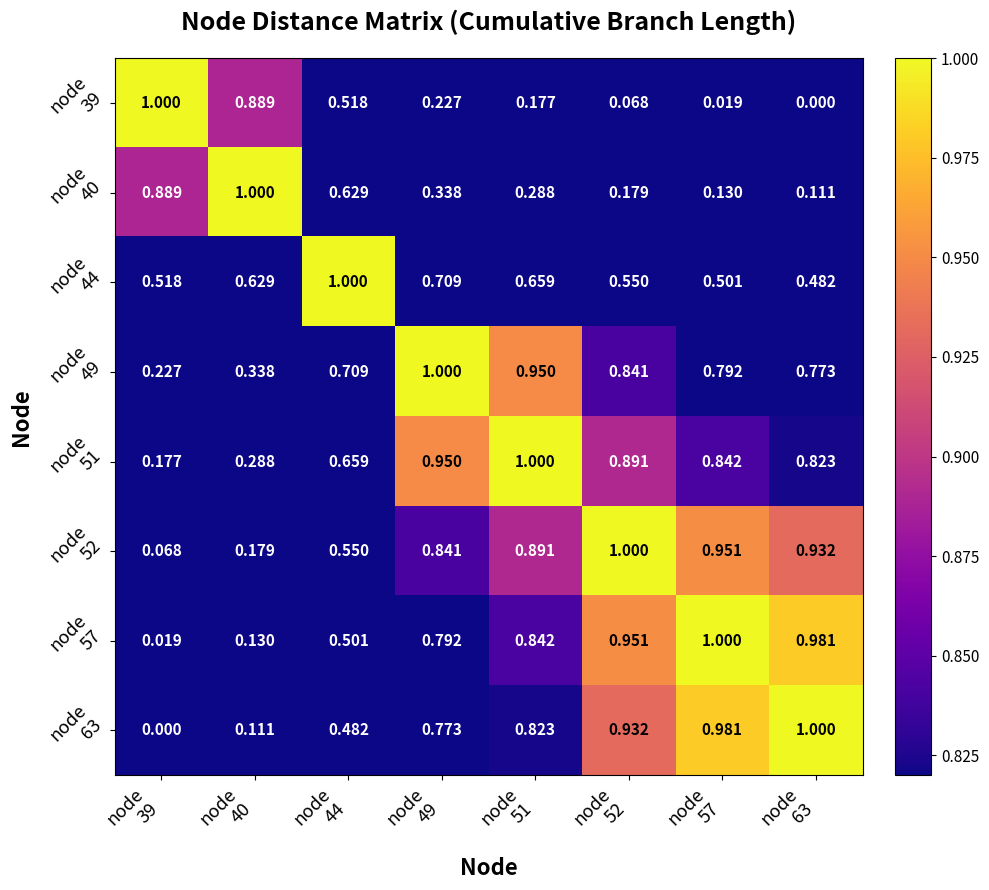

Count the number of categories in the chart.

8